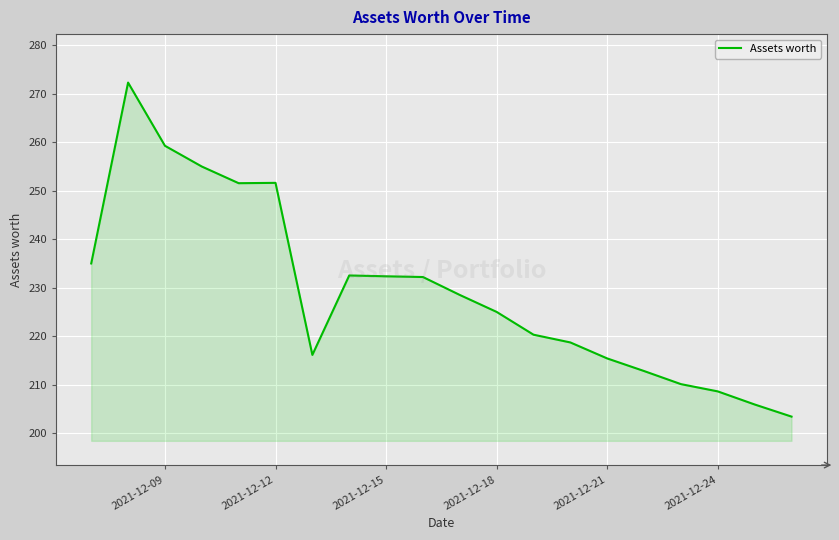

How many lines are shown in the chart?

1